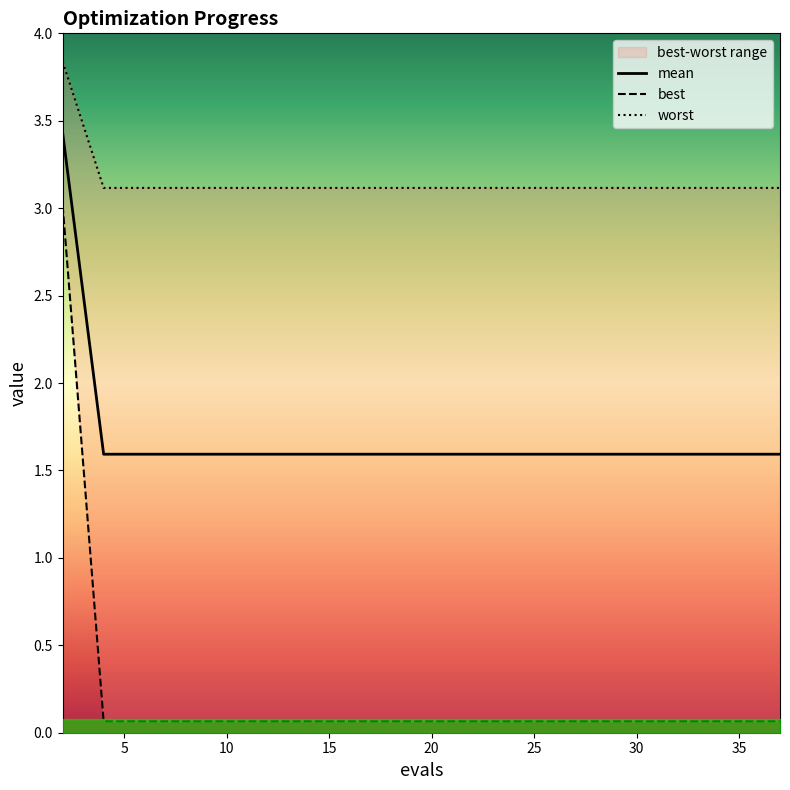

What is the approximate value of mean at 23?

1.6